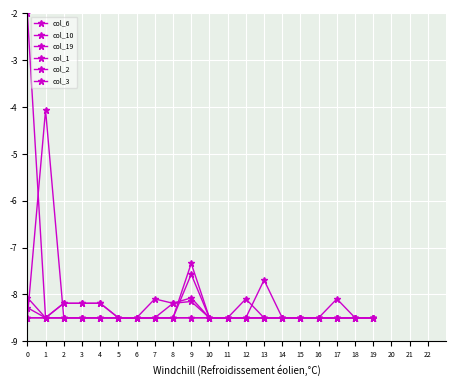

How many times do col_10 and col_6 cross each other?

1